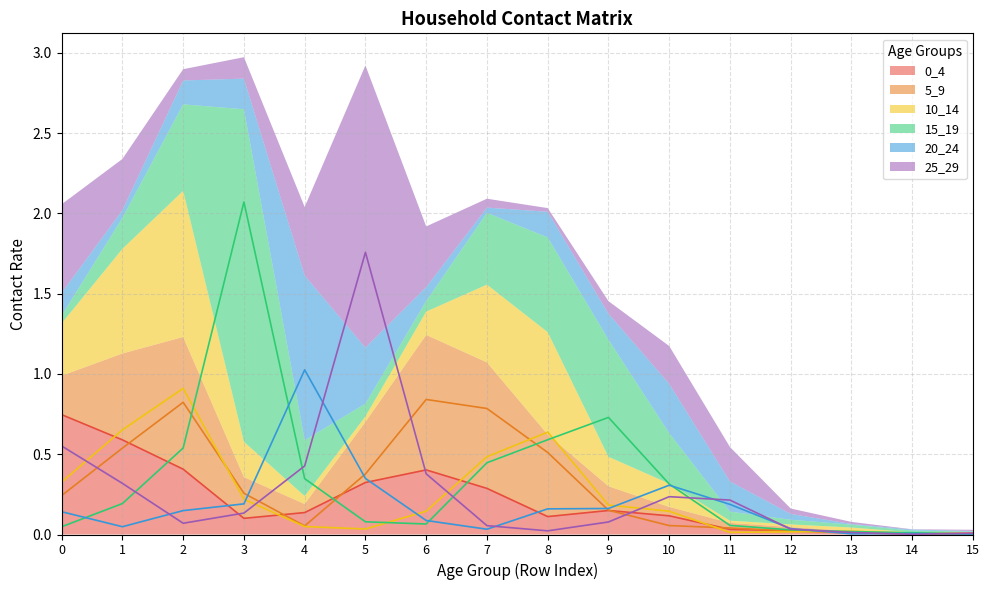

Reading left to right, list all the values displayed in this chart.

0_4: 0=0.7	1=0.6	2=0.4	3=0.1	4=0.1	5=0.3	6=0.4	7=0.3	8=0.1	9=0.1	10=0.1	11=0.0	12=0.0	13=0.0	14=0.0	15=0.0
5_9: 0=0.2	1=0.5	2=0.8	3=0.3	4=0.1	5=0.4	6=0.8	7=0.8	8=0.5	9=0.2	10=0.1	11=0.0	12=0.0	13=0.0	14=0.0	15=0.0
10_14: 0=0.3	1=0.7	2=0.9	3=0.2	4=0.0	5=0.0	6=0.1	7=0.5	8=0.6	9=0.2	10=0.1	11=0.0	12=0.0	13=0.0	14=0.0	15=0.0
15_19: 0=0.0	1=0.2	2=0.5	3=2.1	4=0.3	5=0.1	6=0.1	7=0.4	8=0.6	9=0.7	10=0.3	11=0.1	12=0.0	13=0.0	14=0.0	15=0.0
20_24: 0=0.1	1=0.0	2=0.1	3=0.2	4=1.0	5=0.3	6=0.1	7=0.0	8=0.2	9=0.2	10=0.3	11=0.2	12=0.0	13=0.0	14=0.0	15=0.0
25_29: 0=0.6	1=0.3	2=0.1	3=0.1	4=0.4	5=1.8	6=0.4	7=0.1	8=0.0	9=0.1	10=0.2	11=0.2	12=0.0	13=0.0	14=0.0	15=0.0